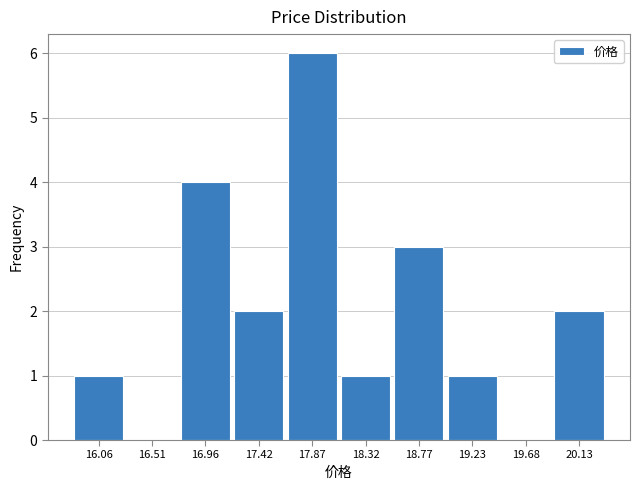

Which range on the x-axis has the tallest bar?

17.65 to 18.10